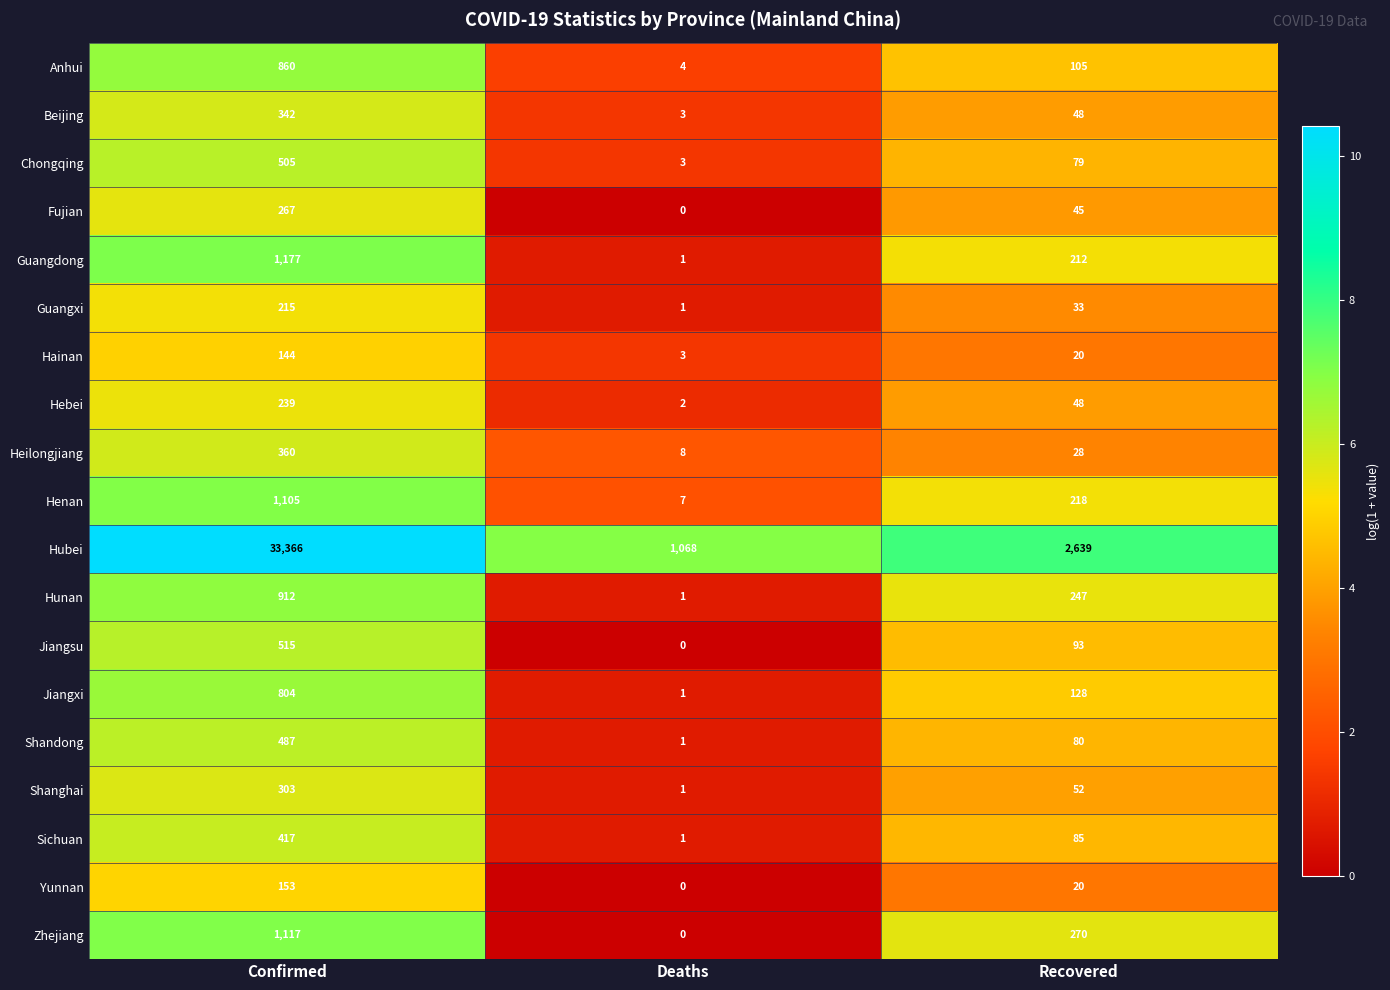

Which series has the largest range (max minus min)?

Hubei